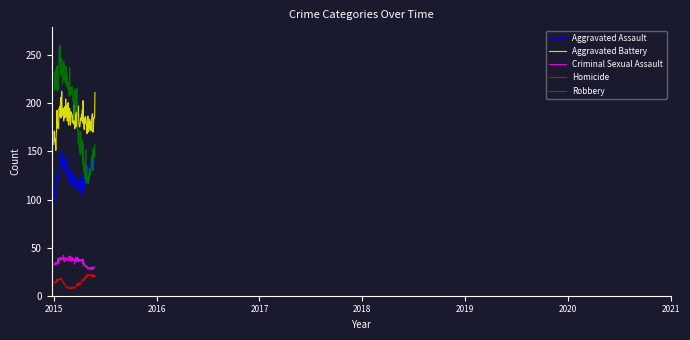

List the series in order of their peak value, lowest first.

Homicide, Criminal Sexual Assault, Aggravated Assault, Aggravated Battery, Robbery